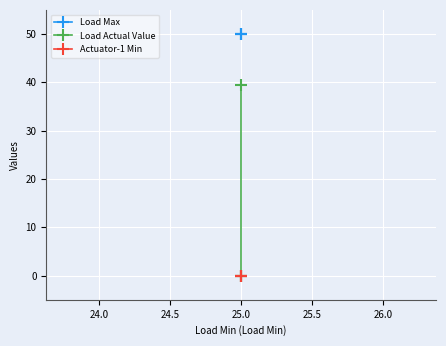

How many lines are shown in the chart?

3